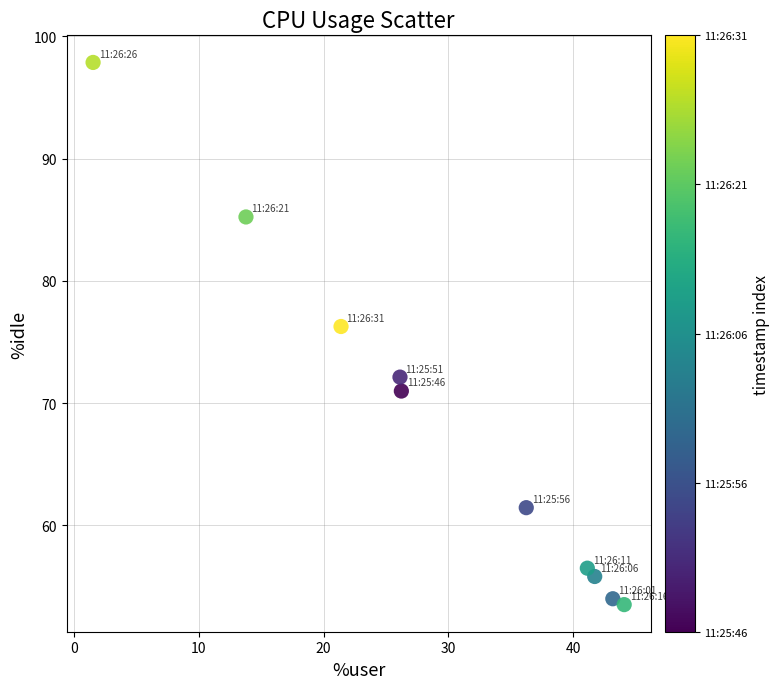

What Y value in the scatter plot is closest to 75?

76.3